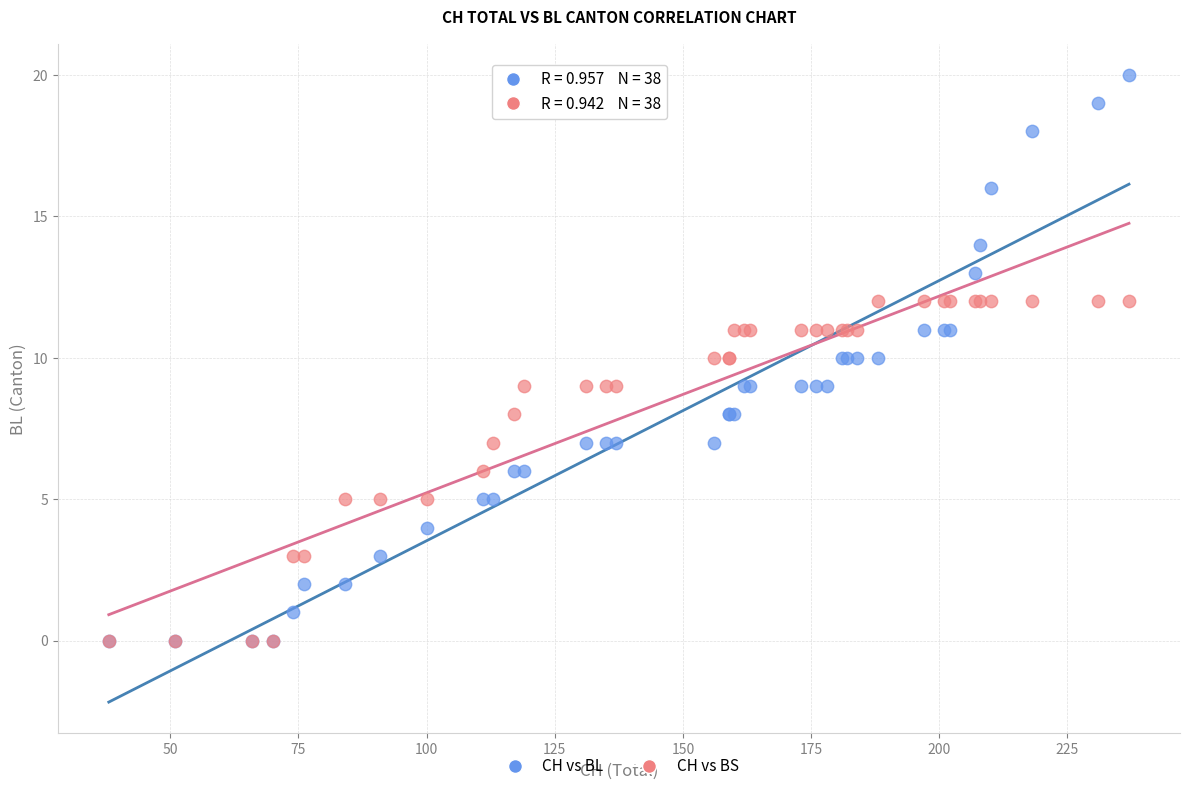

What are all the series names shown in the legend?

CH vs BL, CH vs BS